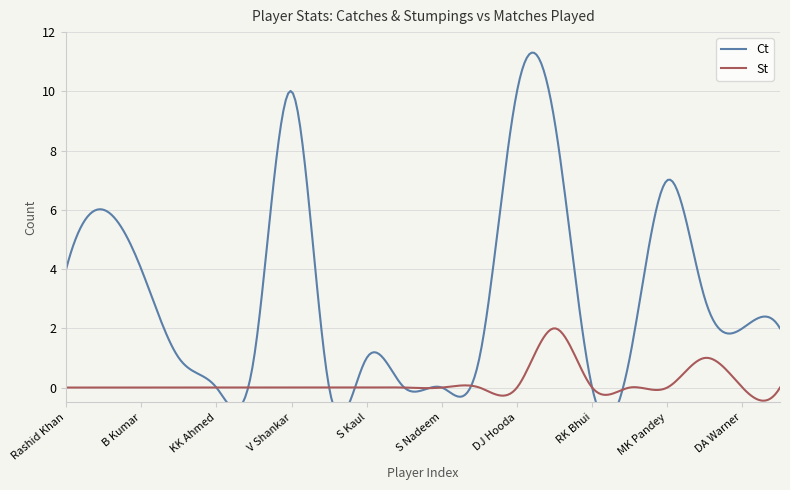

In Ct, how many points are lower than both neighbors (excluding endpoints)?

3